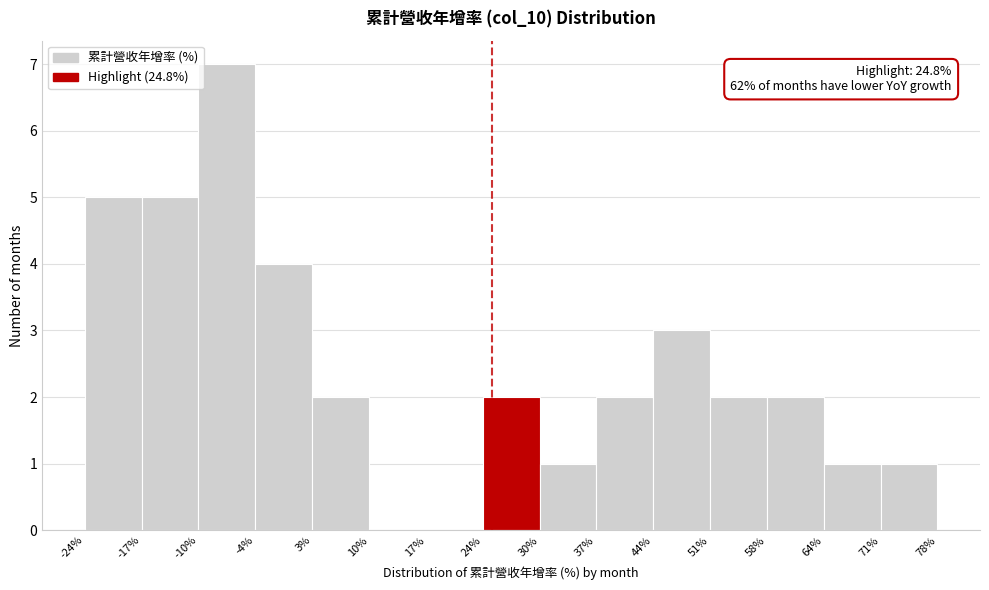

Which range on the x-axis has the tallest bar?

-10% to -4%